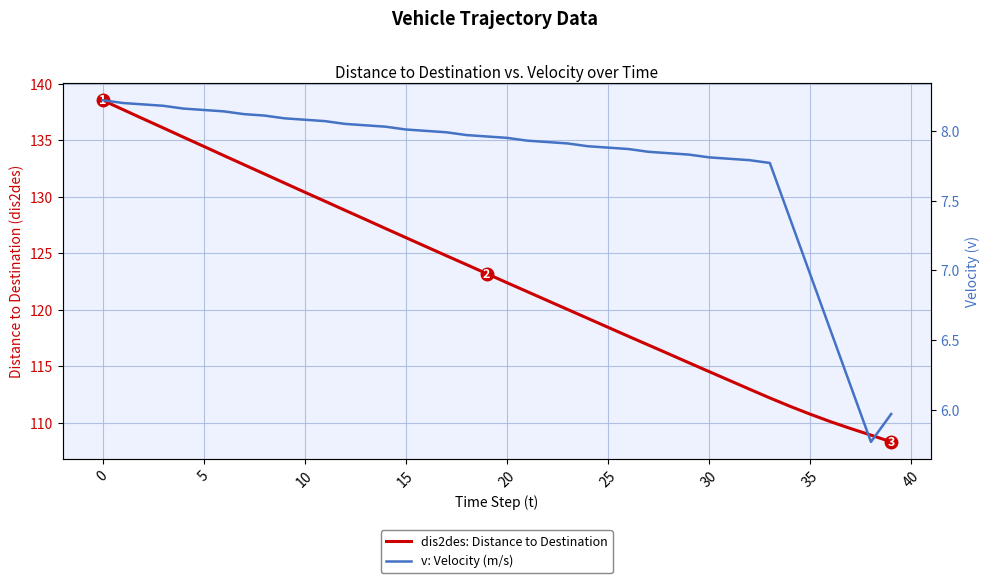

What is the sum of the dis2des: Distance to Destination values at 30 and 26?

232.2